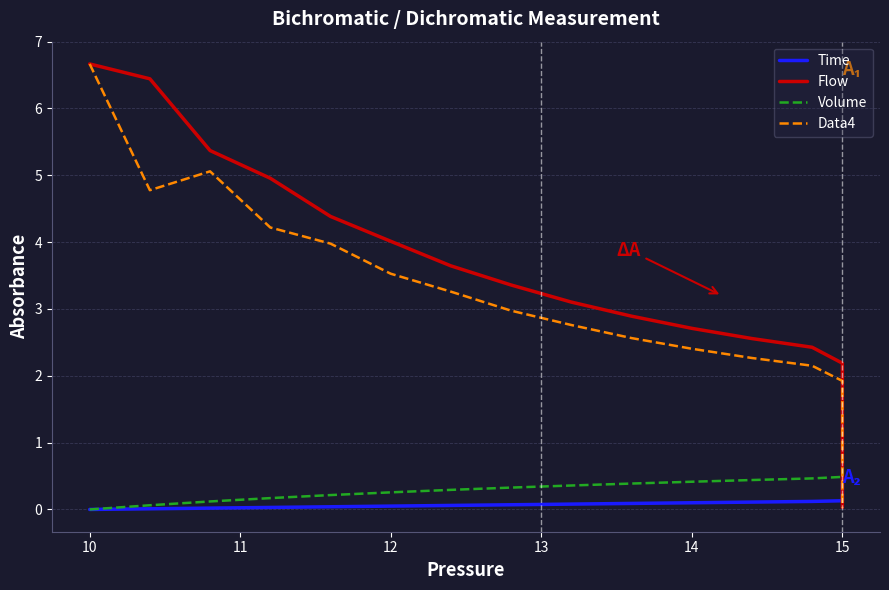

The Data4 series shows 0.8 at 15. True or false?

False